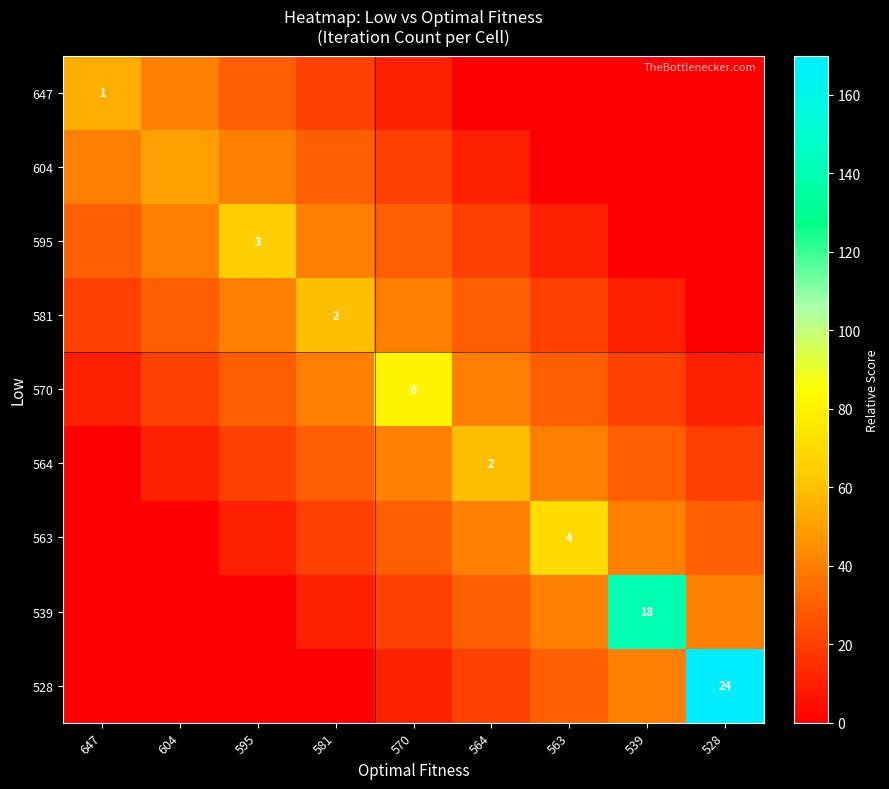

True or false: 539 has a value of 26 at 539.

False